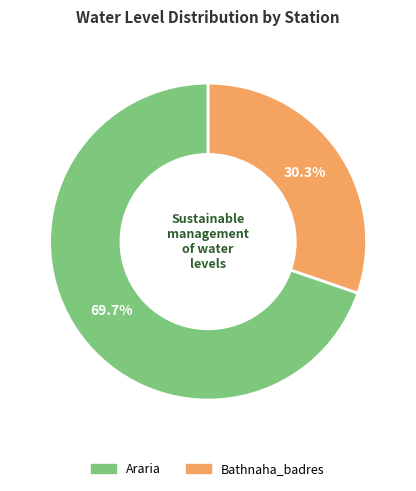

What percentage is the Bathnaha_badres slice, to the nearest percent?

30%